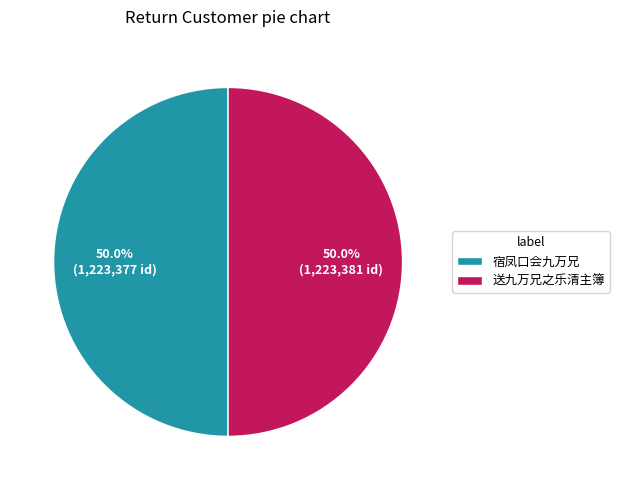

What is the ratio of the value at 宿凤口会九万兄 to the value at 送九万兄之乐清主簿?

1.0